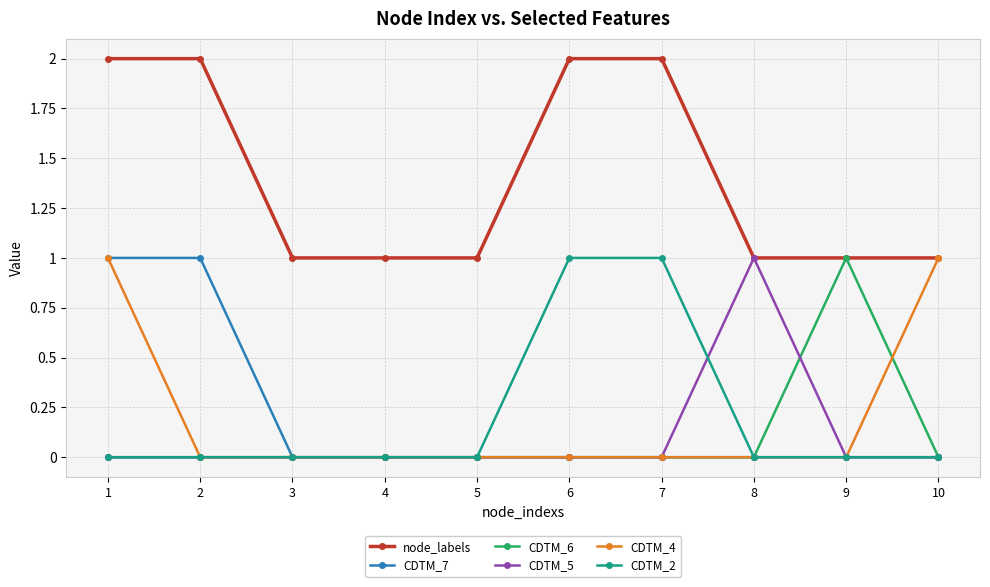

At how many categories does at least one series exceed 0?

10